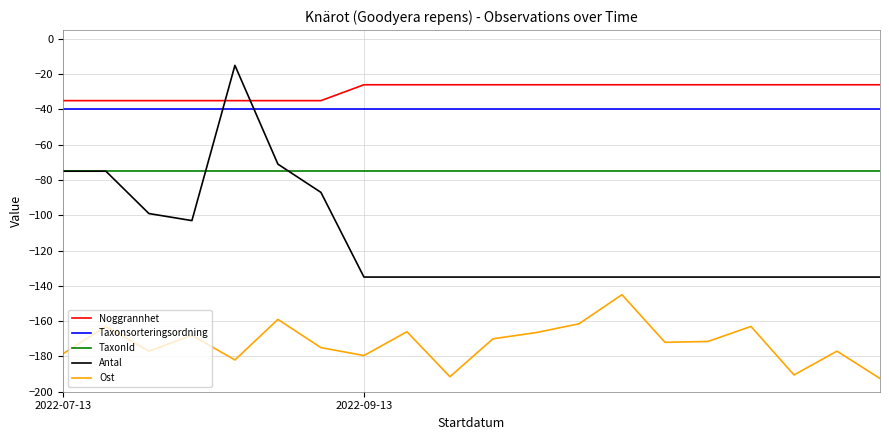

List the series in order of their peak value, highest first.

Antal, Noggrannhet, Taxonsorteringsordning, TaxonId, Ost